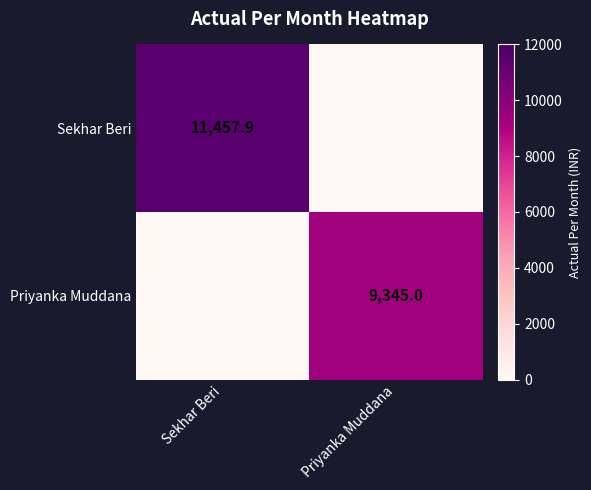

True or false: Priyanka Muddana has a value of 9345.0 at Priyanka Muddana.

True